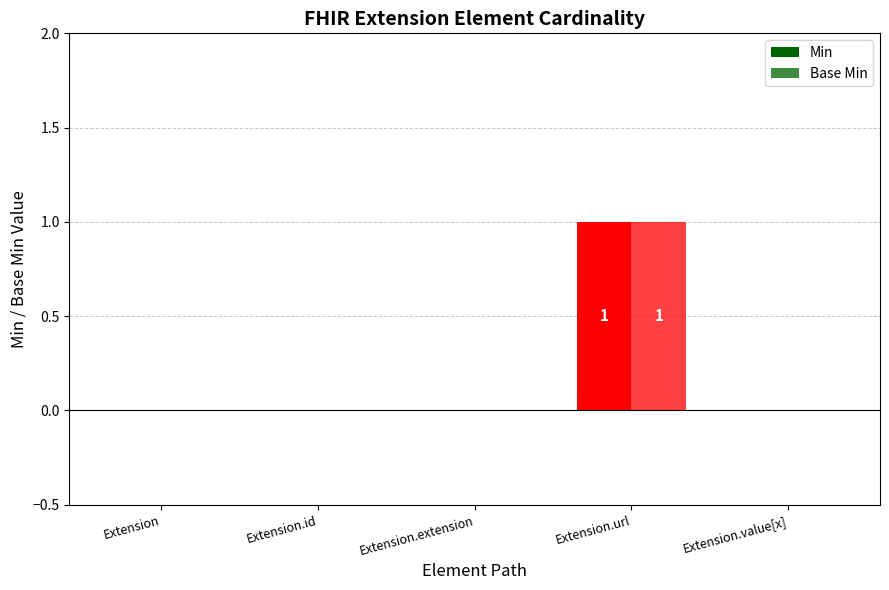

What is the label of the 4th bar from the left?

Extension.url